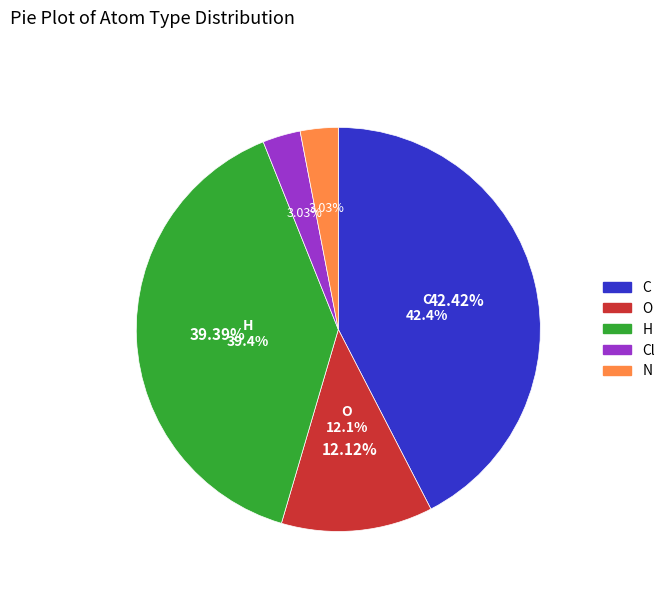

What is the total percentage of Cl and O?

15.2%